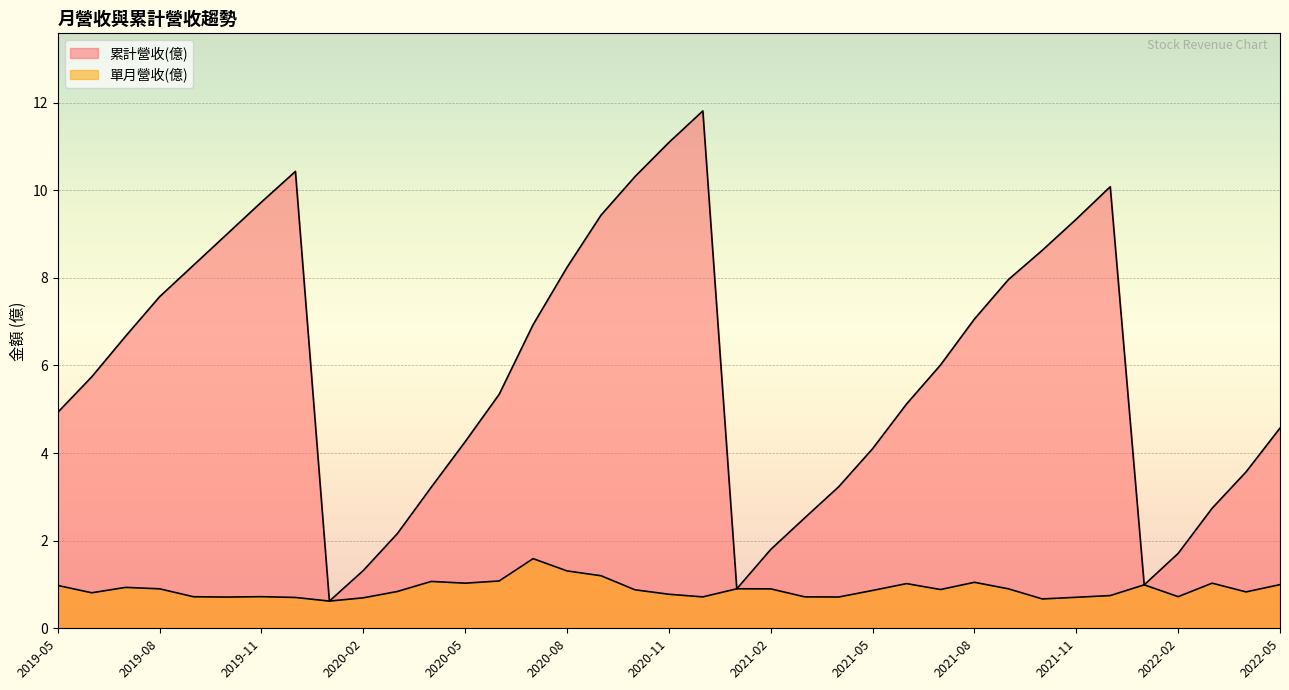

Is it true that 單月營收(億) equals 1.2 at 2020-09?

True